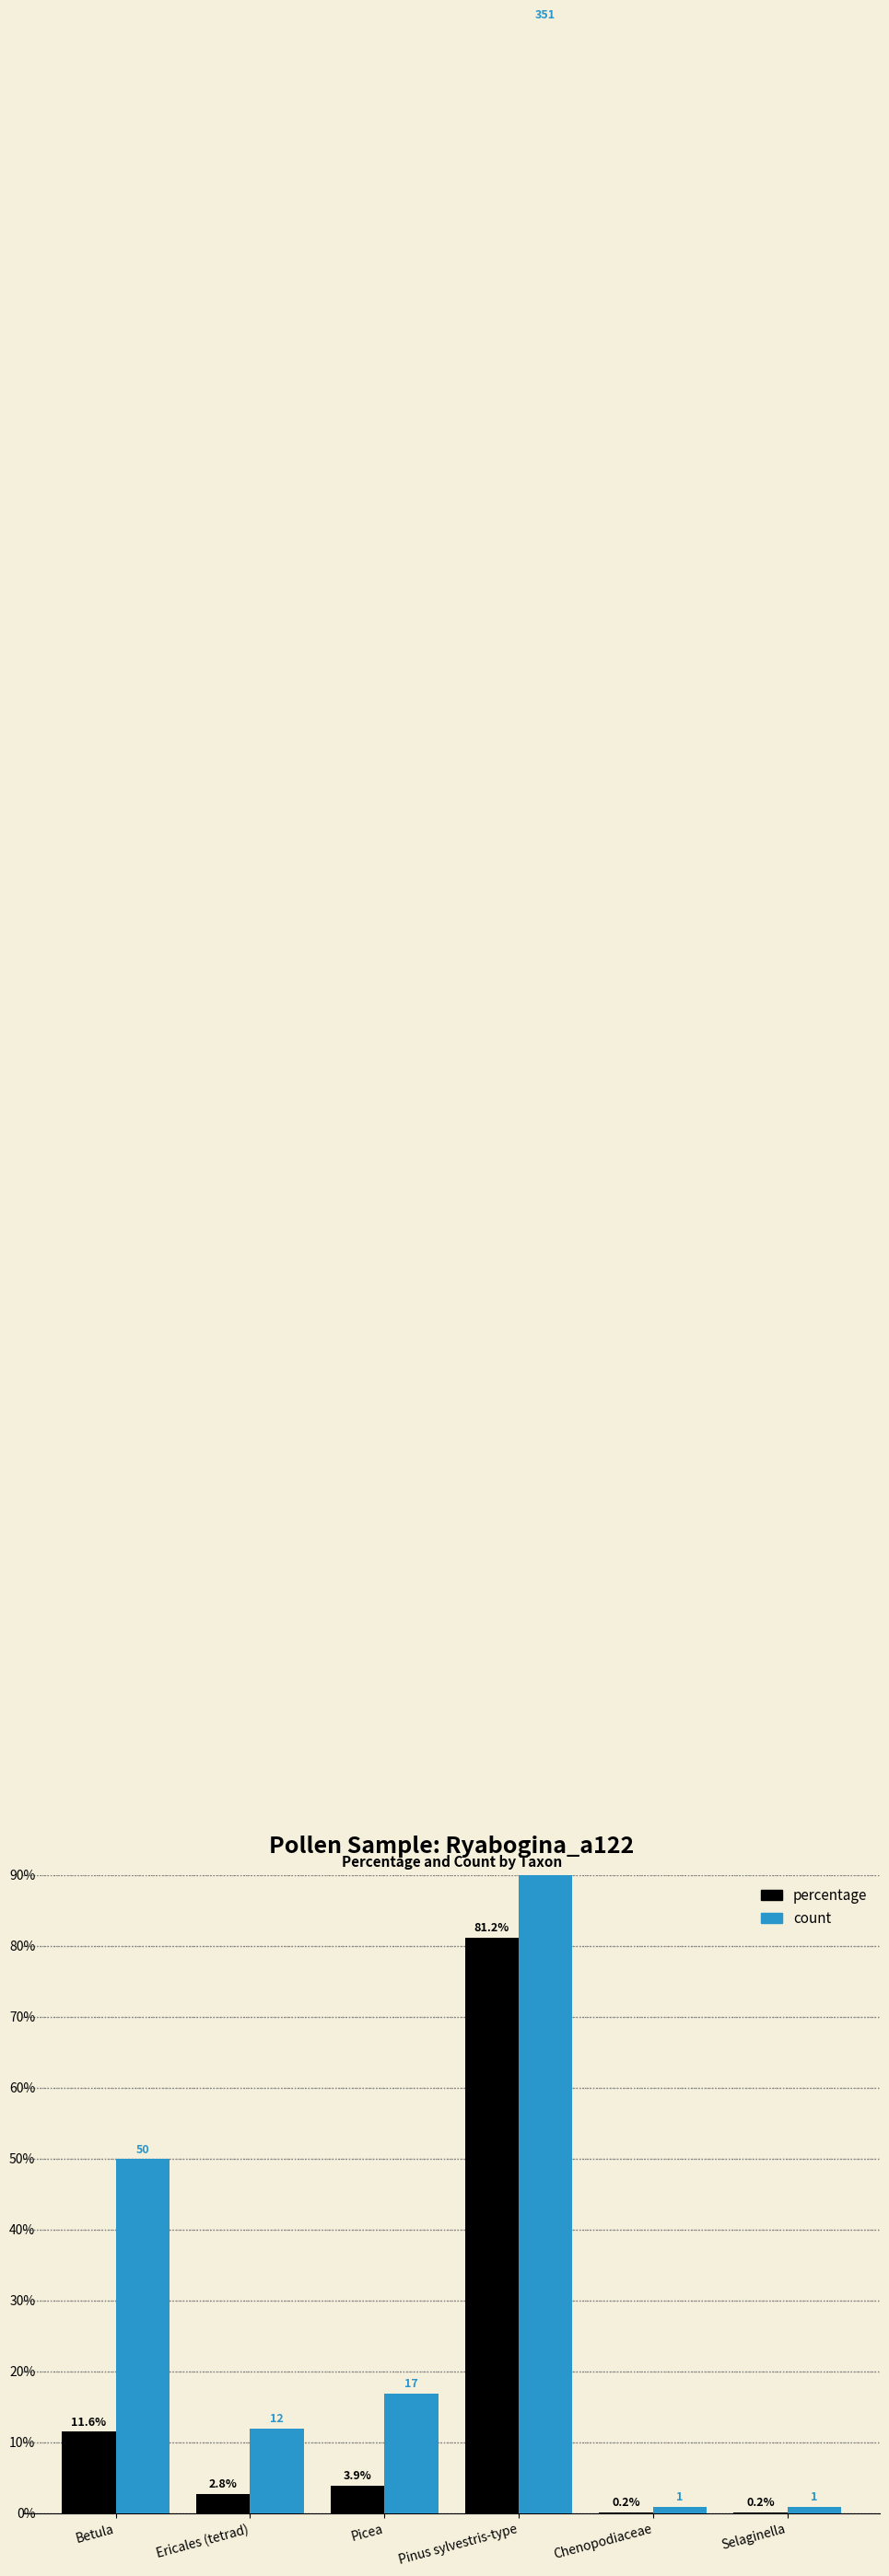

What is the total value across all series at Selaginella?

1.2